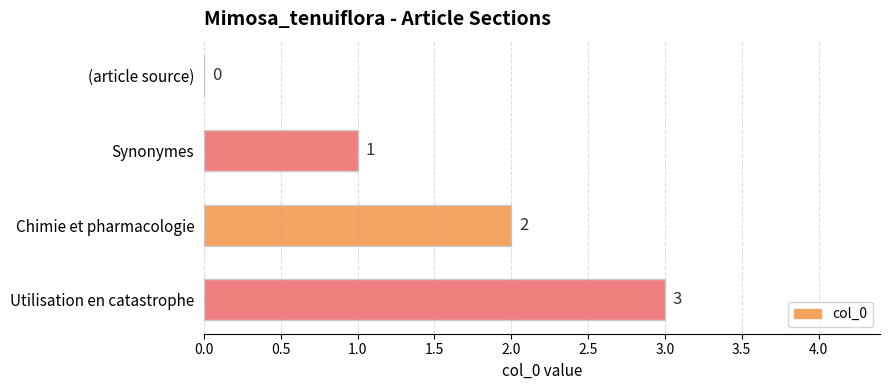

Are the bars horizontal?

Yes